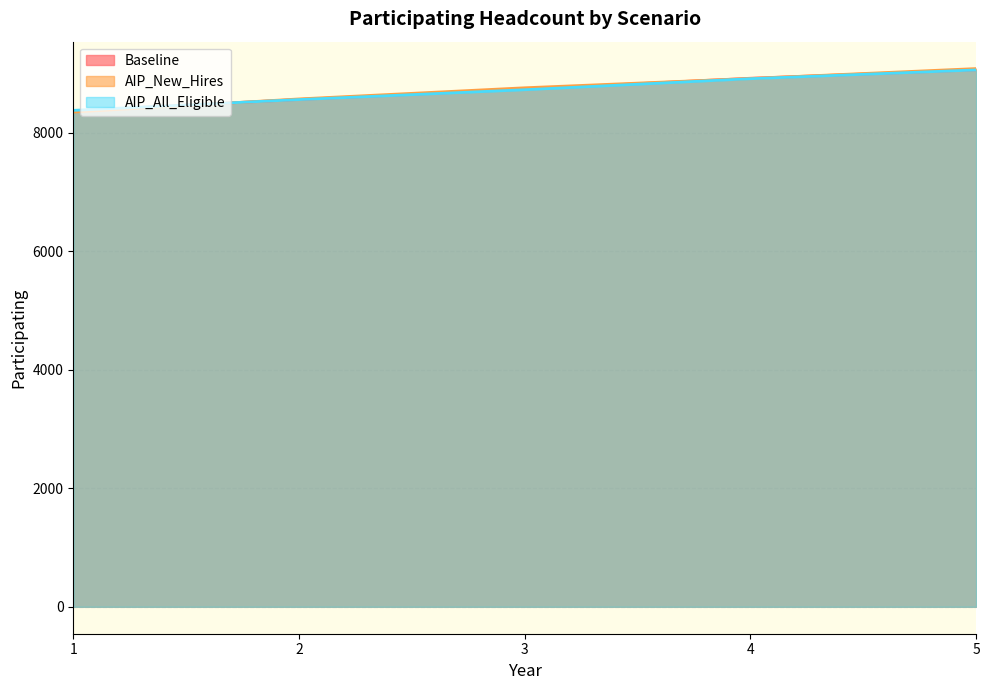

What is the difference between the Baseline values at 2 and 5?

500